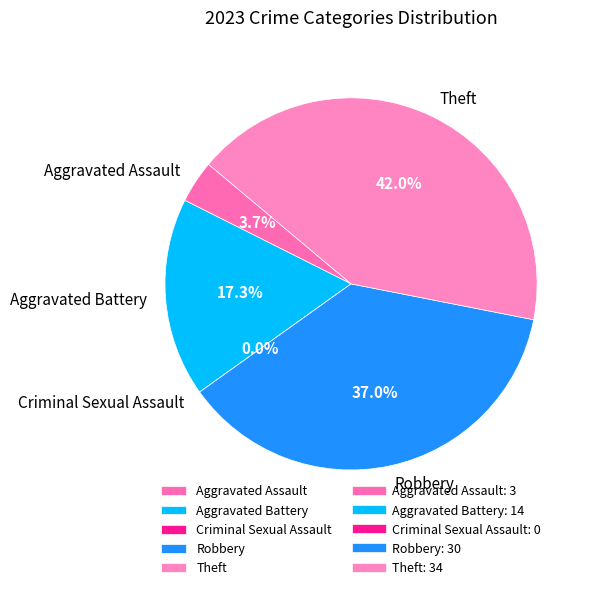

Which slice is the largest?

Theft